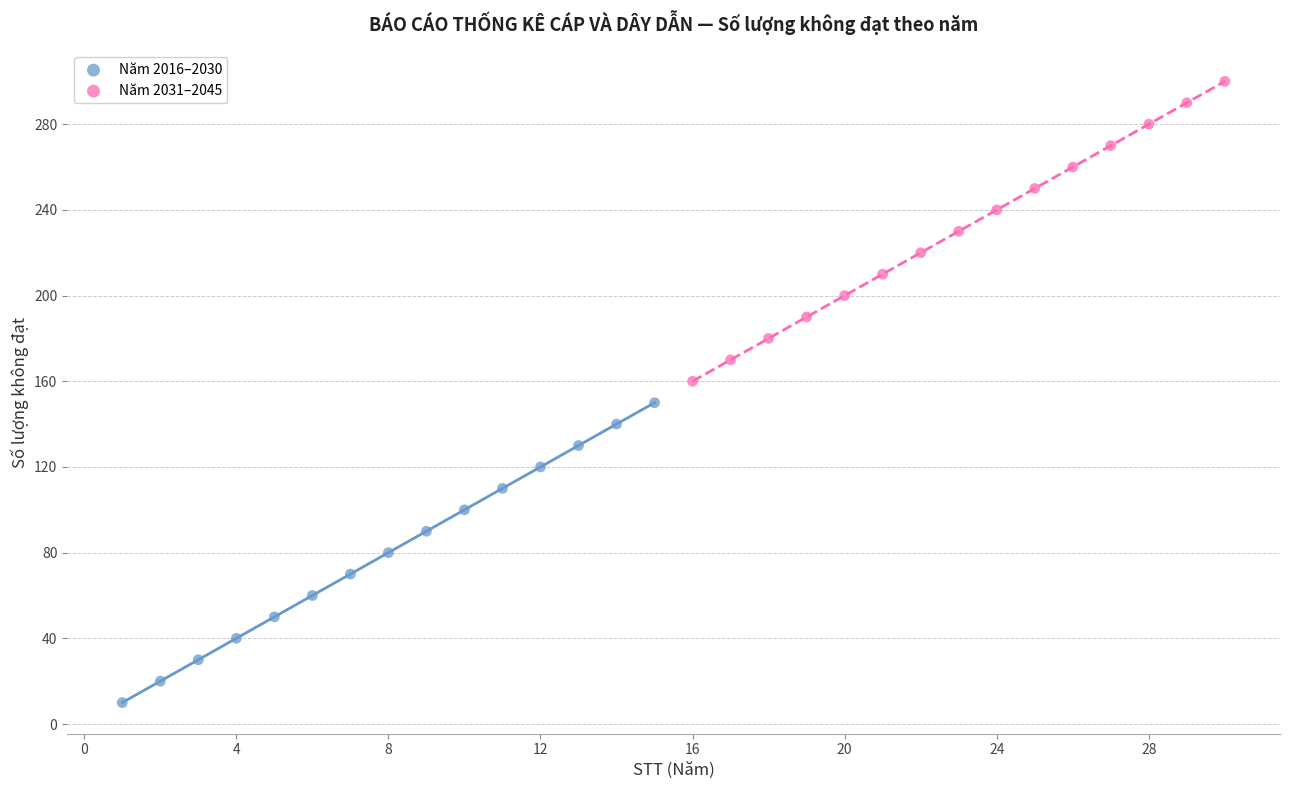

Which series contains the highest Y value?

Năm 2031–2045